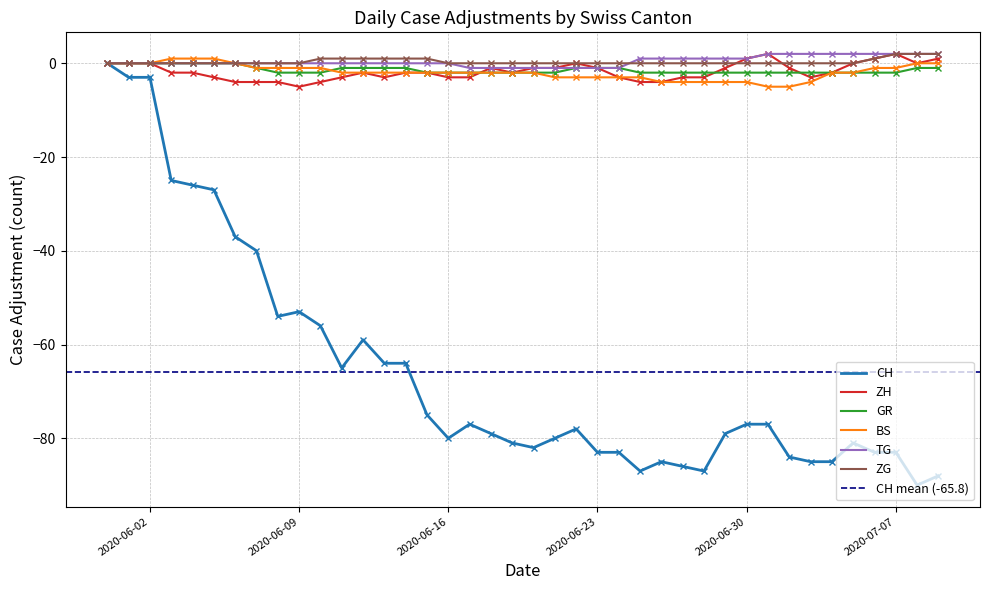

At which category does the chart reach its peak across all series?

2020-07-01